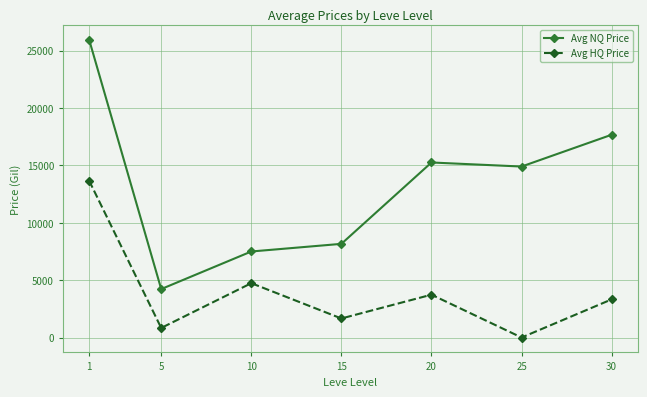

What is the difference between the maximum and minimum values in the Avg HQ Price series?

13666.7